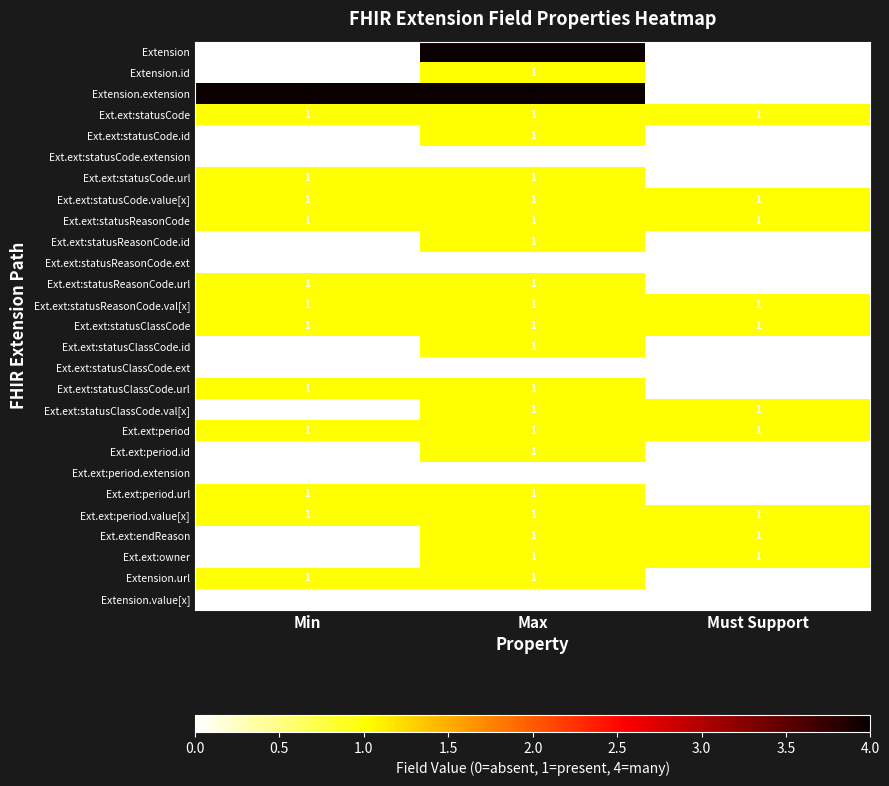

What is the sum of all Ext.ext:statusCode values?

3